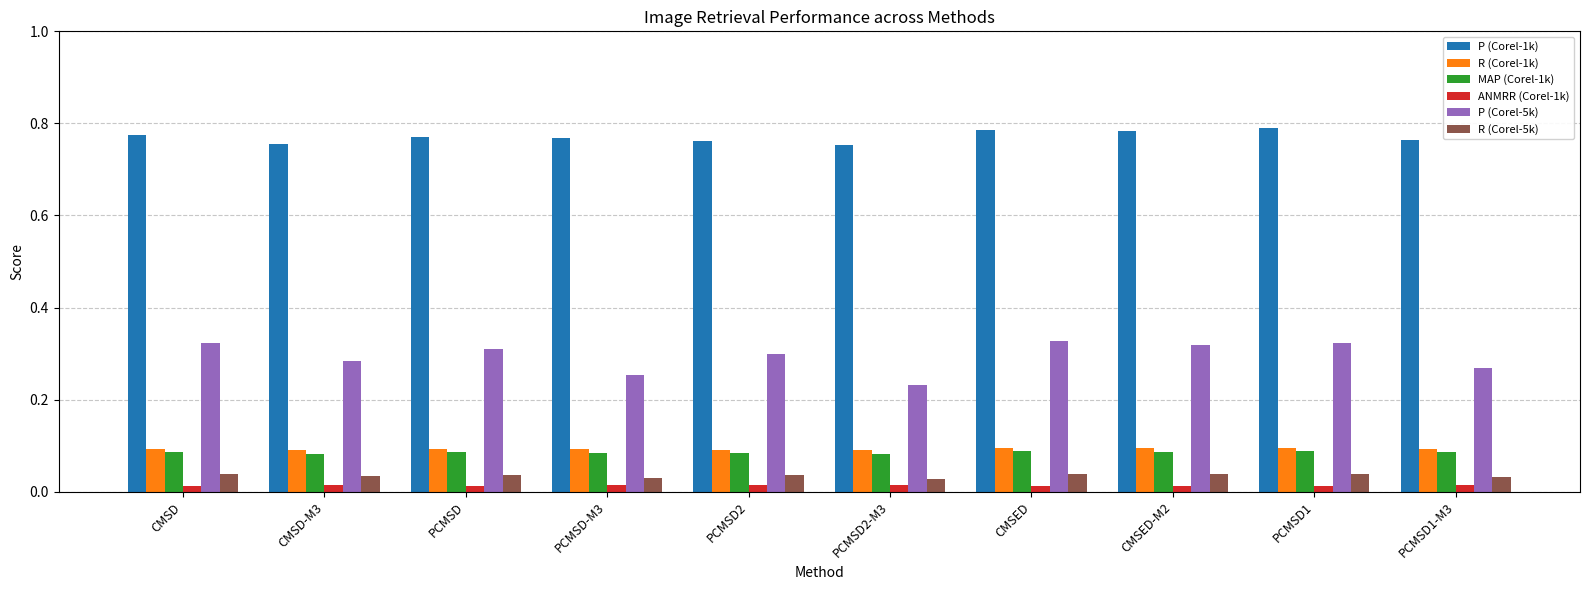

What position from the left is PCMSD-M3?

4